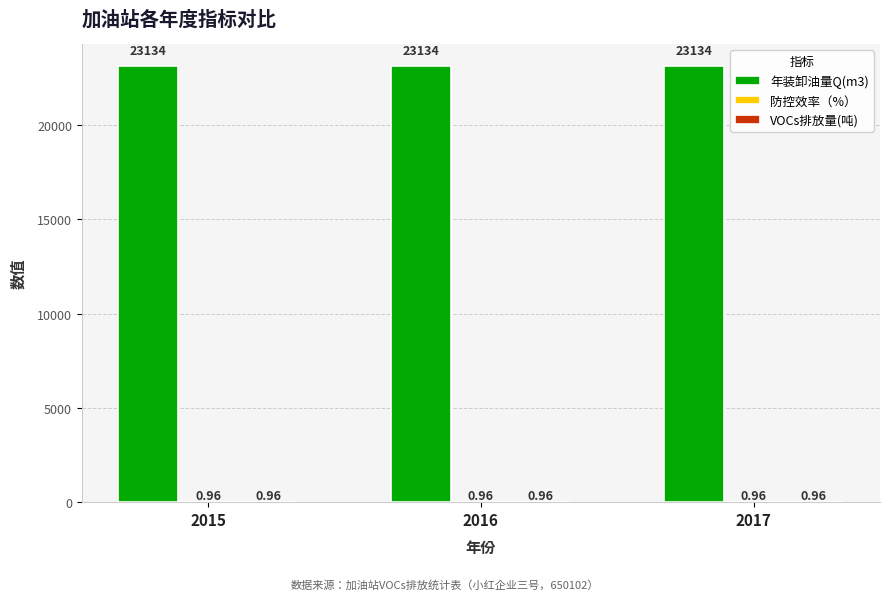

What is the total value across all series at 2016?

23135.9